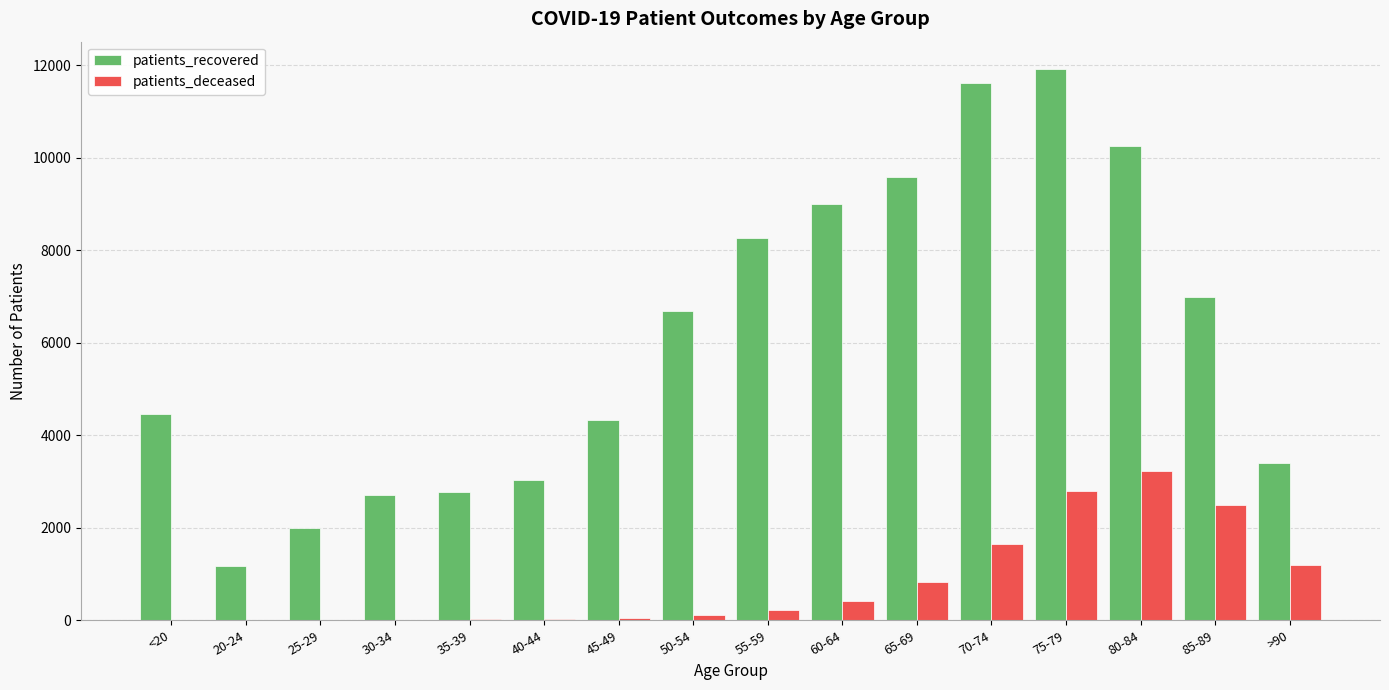

The value of patients_recovered at 25-29 is 1196. True or false?

False